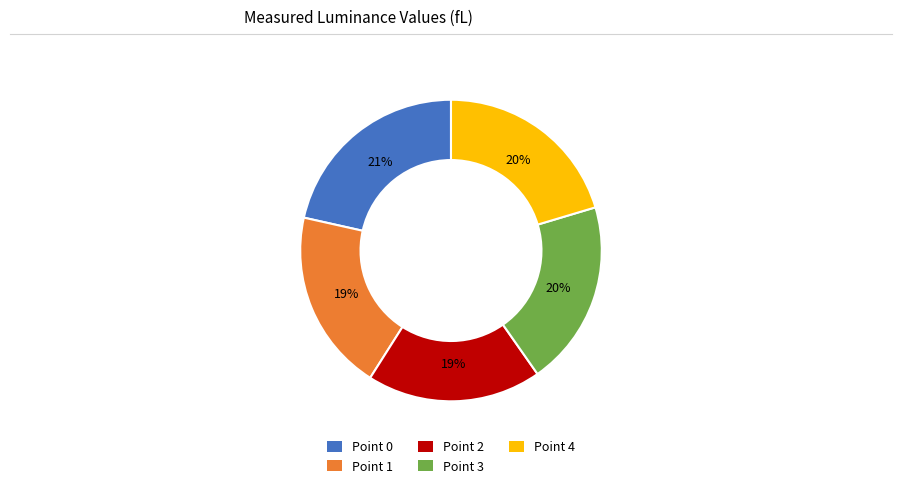

Do Point 3 and Point 2 together represent more than half of the pie?

No